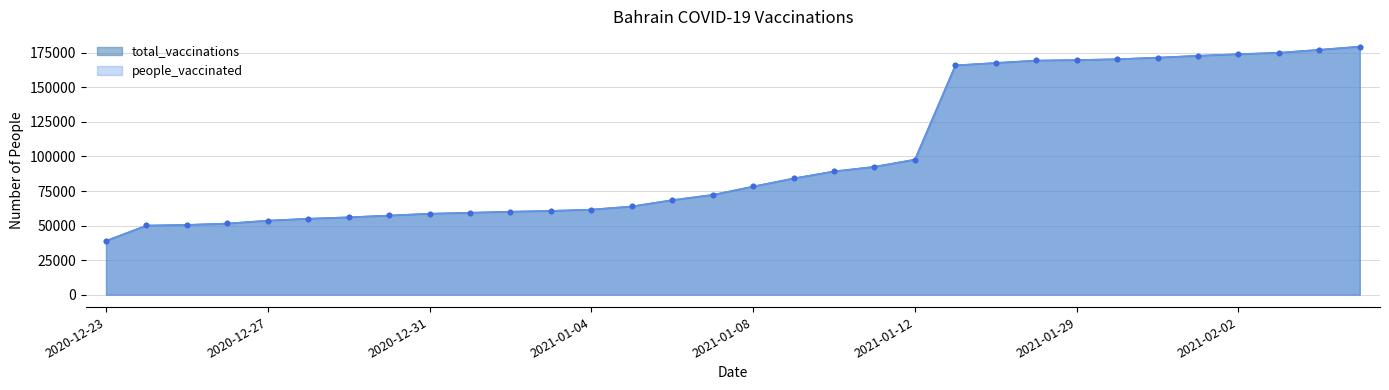

Which series contains the highest Y value?

people_vaccinated